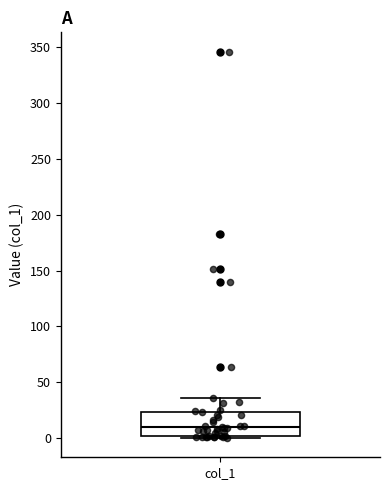

Transcribe this box plot: give where the median line is, the range the box spans, and where the two whiskers end, as read against the y-axis. The values are not printed on the chart, so give them approximately, as read against the axis.

median 10, box 0 to 25, whiskers 0 (just below the box's lower edge) to 35